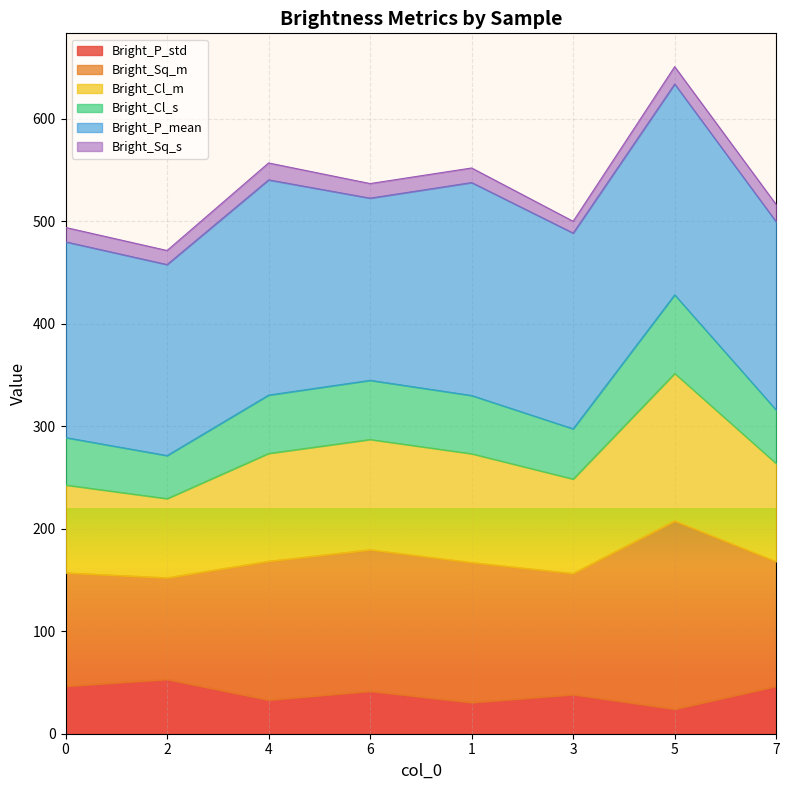

At which category does Bright_Cl_s reach its first local valley?

2